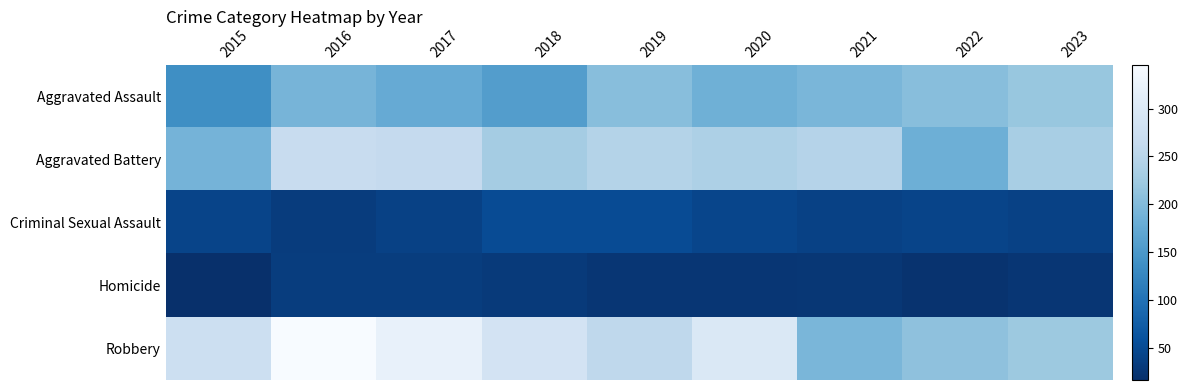

Which series has the widest spread of values?

Robbery